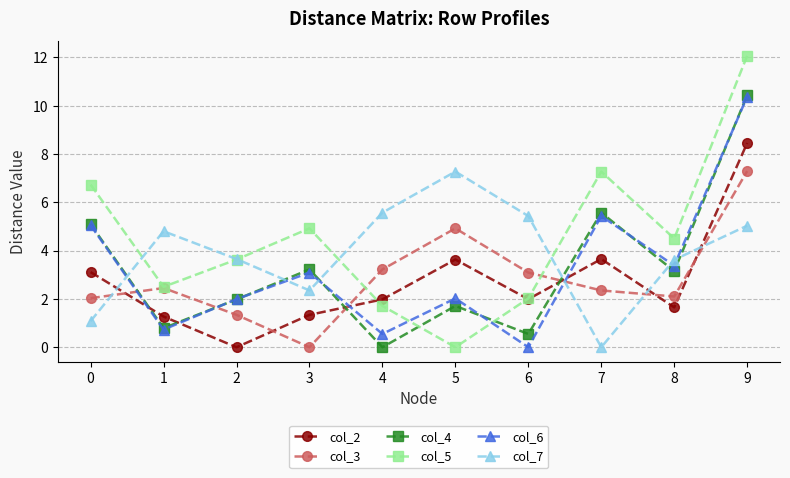

Between 4 and 8, which series saw the biggest shift?

col_4